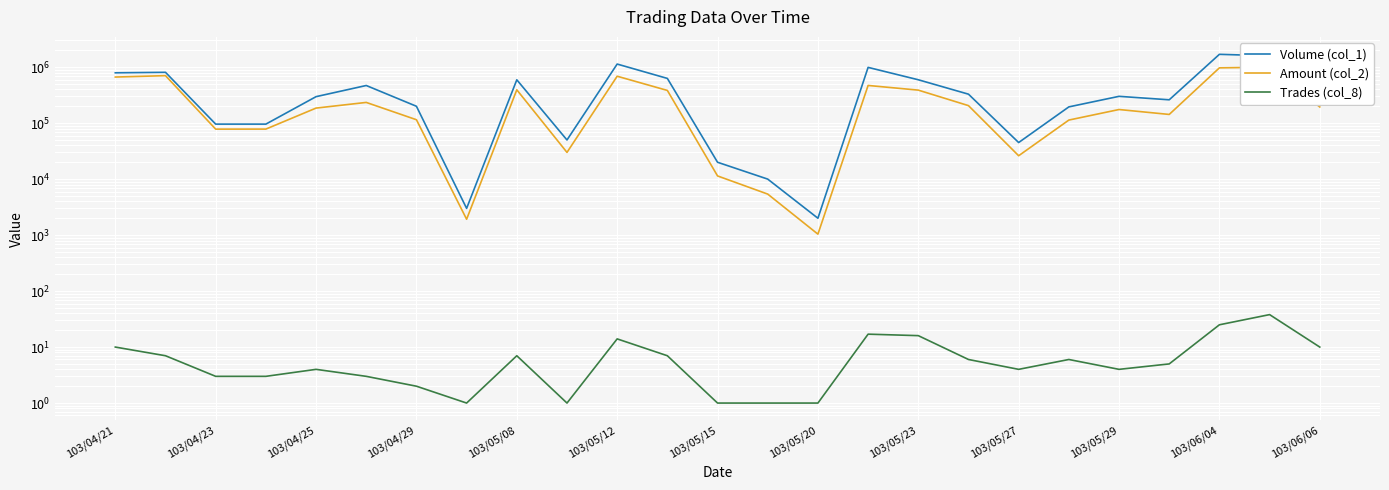

What is the approximate value of Amount (col_2) at 103/05/27, to the nearest 10?

26150